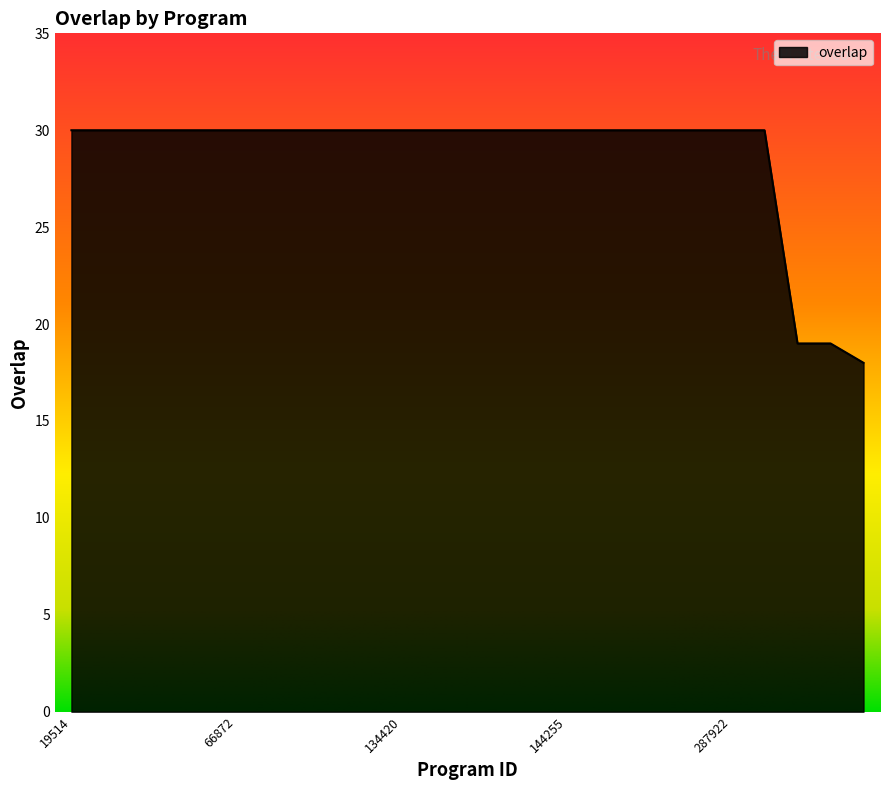

What is the smallest value displayed?

18